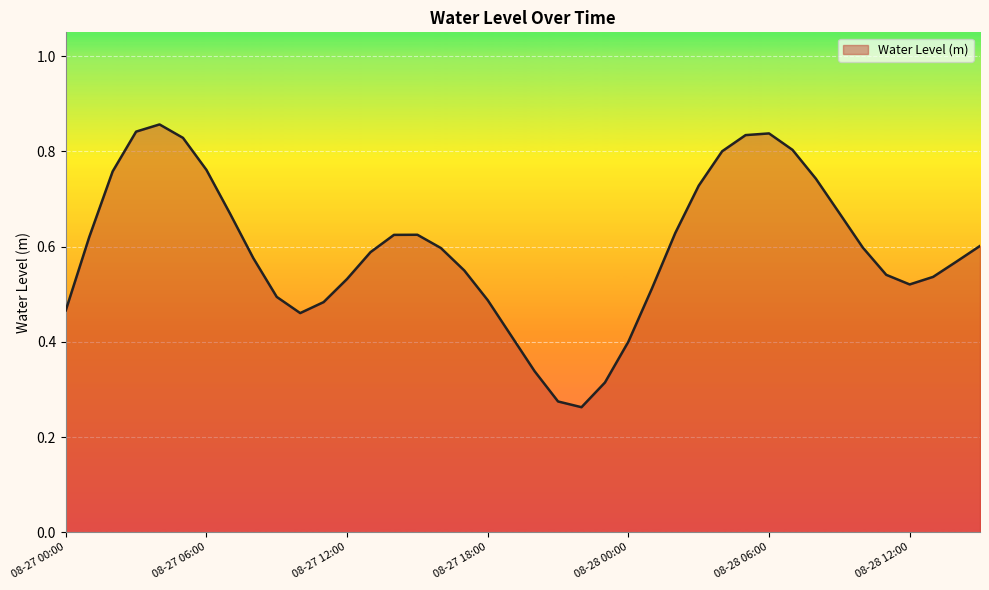

Does the chart have visible grid lines?

Yes